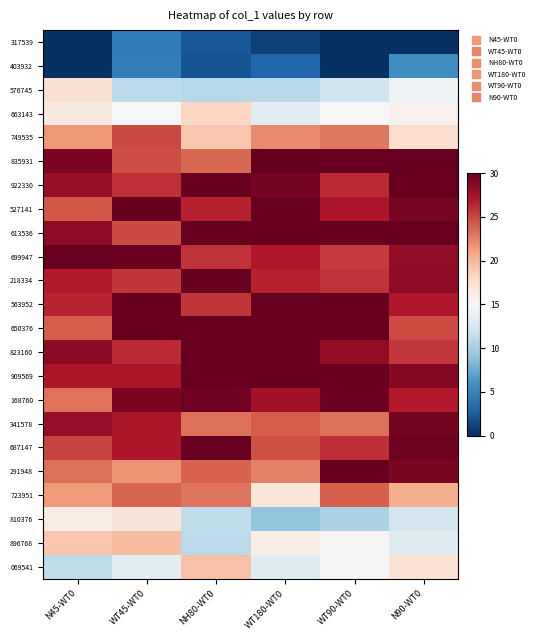

Between WT45-WT0 and N45-WT0, which is larger?

WT45-WT0